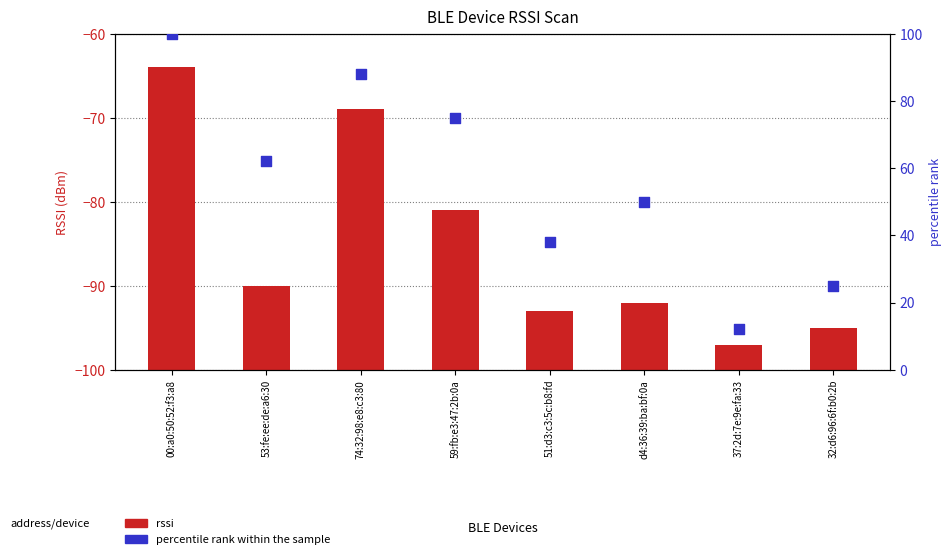

At how many categories does at least one series exceed 42?

5